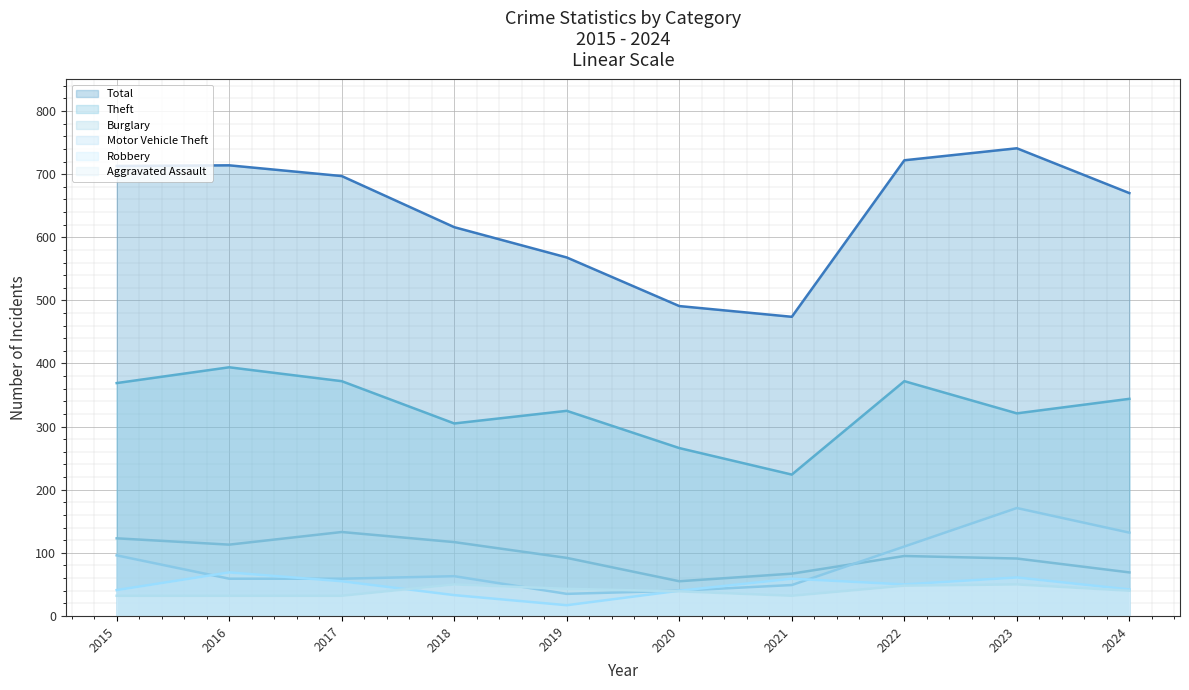

True or false: Theft has a value of 369 at 2015.

True